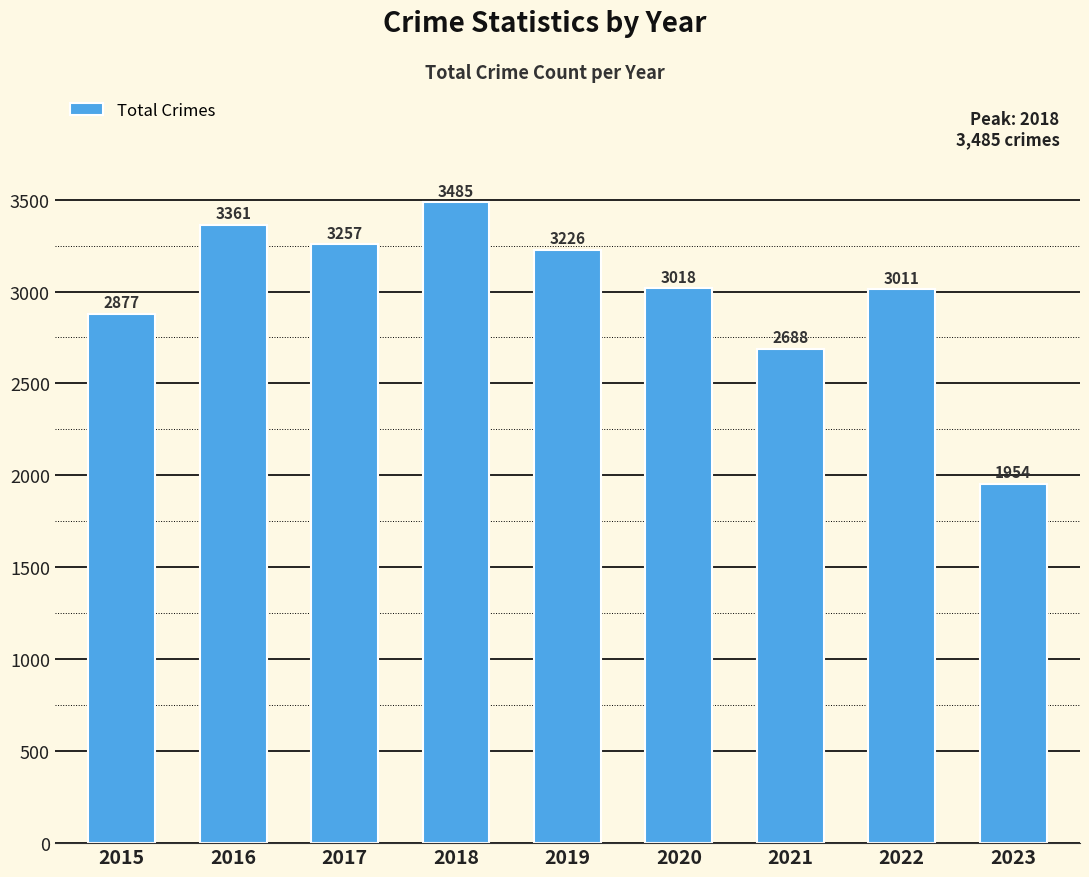

Does the chart contain any negative values?

No